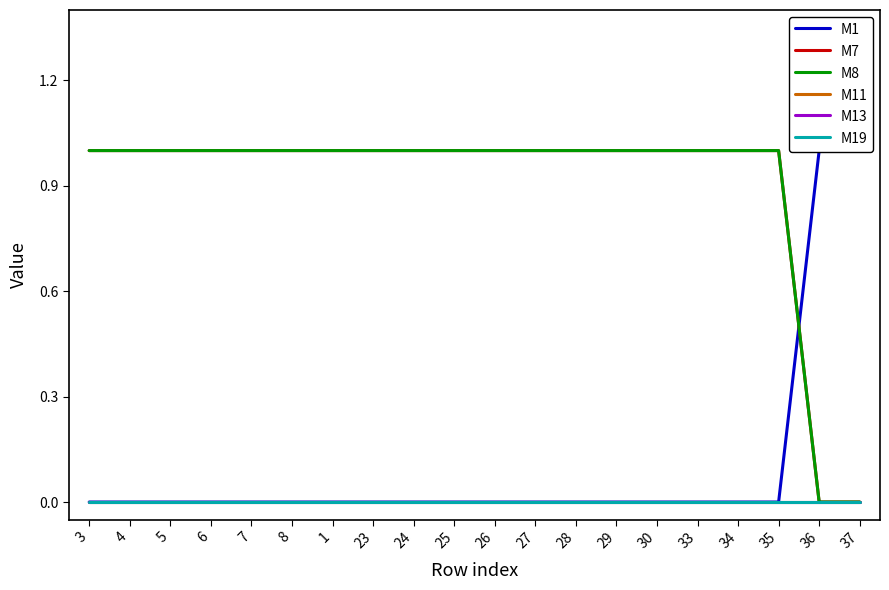

How many lines are shown in the chart?

6